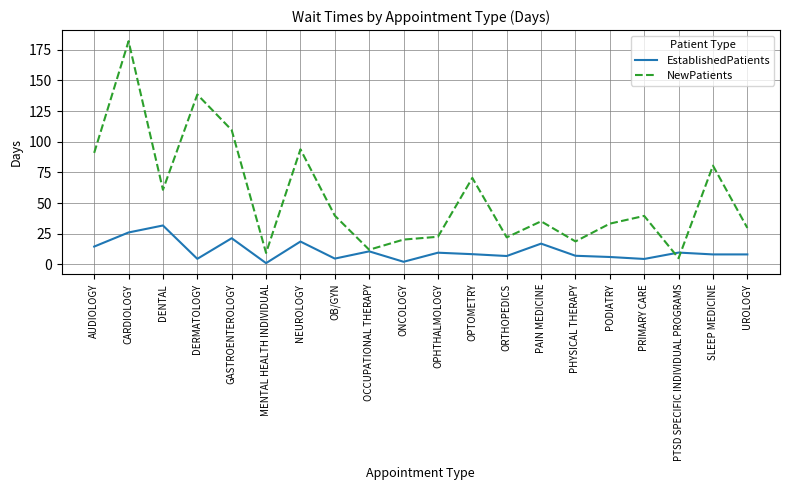

What position from the right is OCCUPATIONAL THERAPY?

12